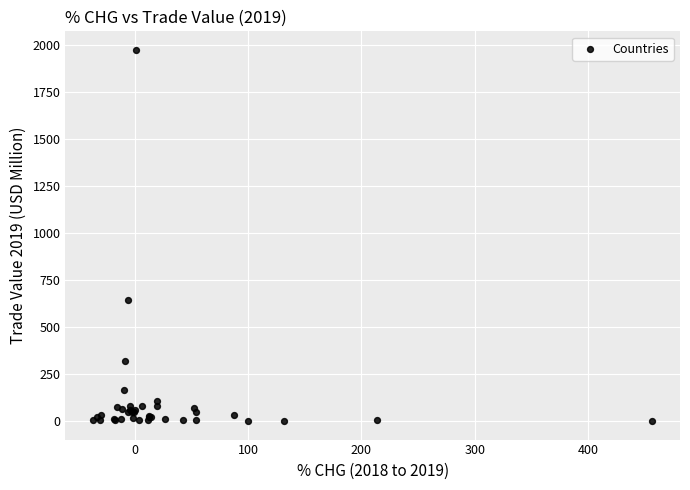

What Y value in the scatter plot is closest to 987?

645.5